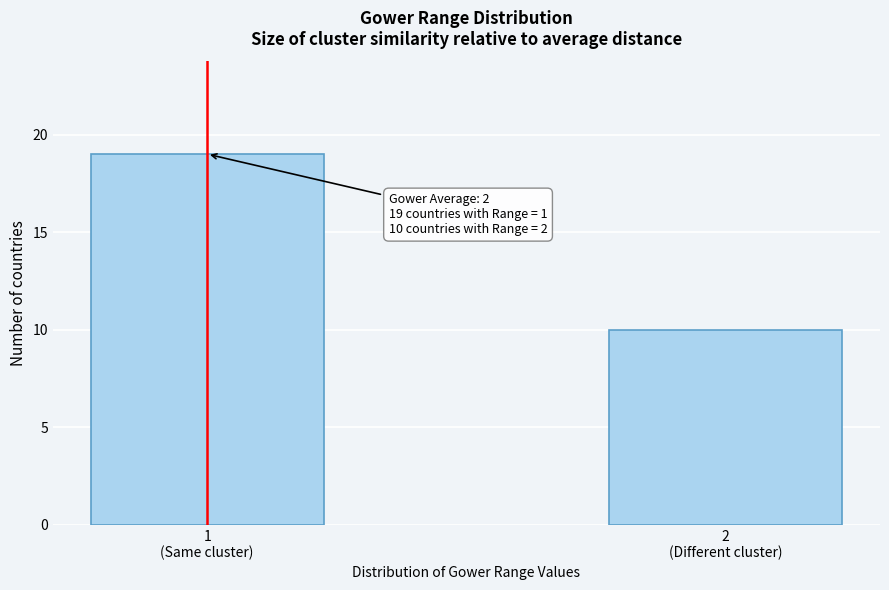

Reading left to right, what are all the values shown in this chart?

19	10